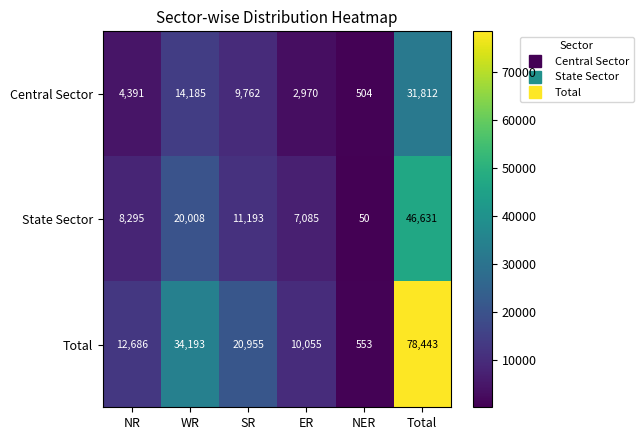

Count the number of data series in this chart.

3